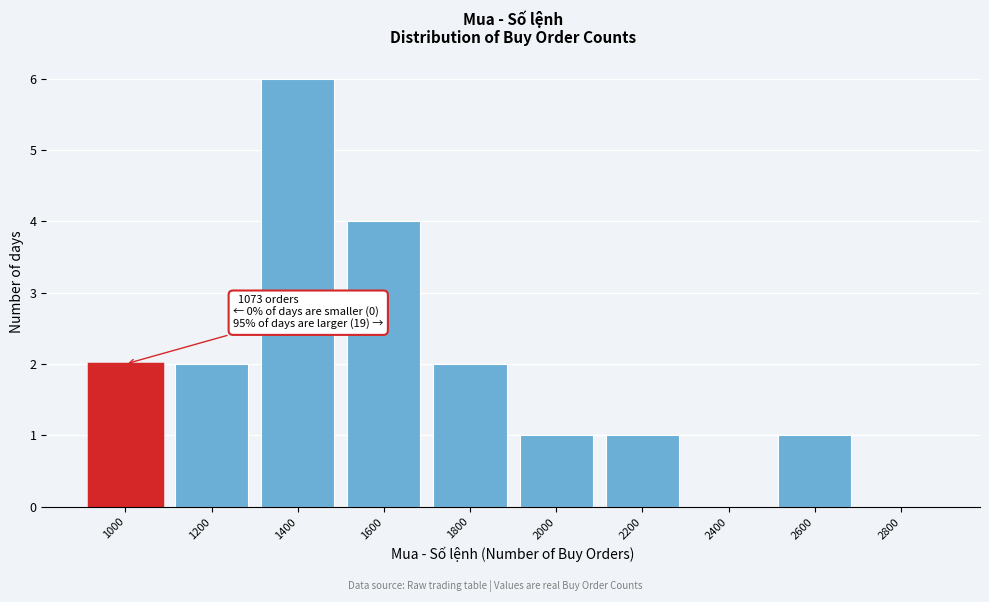

Reading right to left, extract all data points from this chart.

2800=0	2600=1	2400=0	2200=1	2000=1	1800=2	1600=4	1400=6	1200=2	1000=2